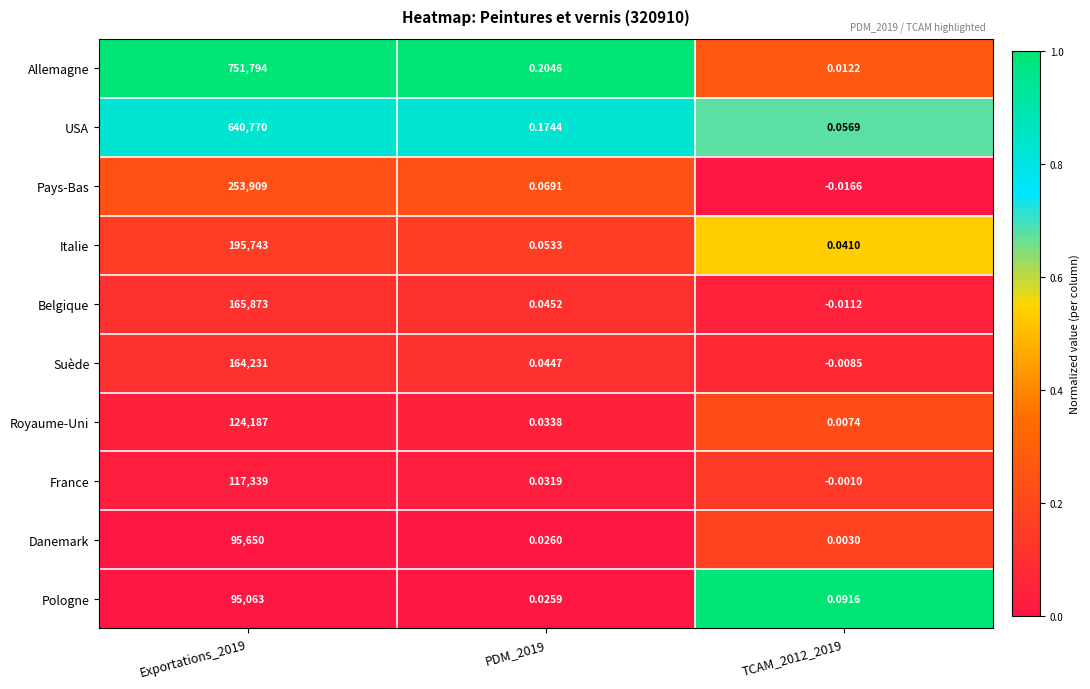

Which series changed the most between PDM_2019 and TCAM_2012_2019?

Allemagne